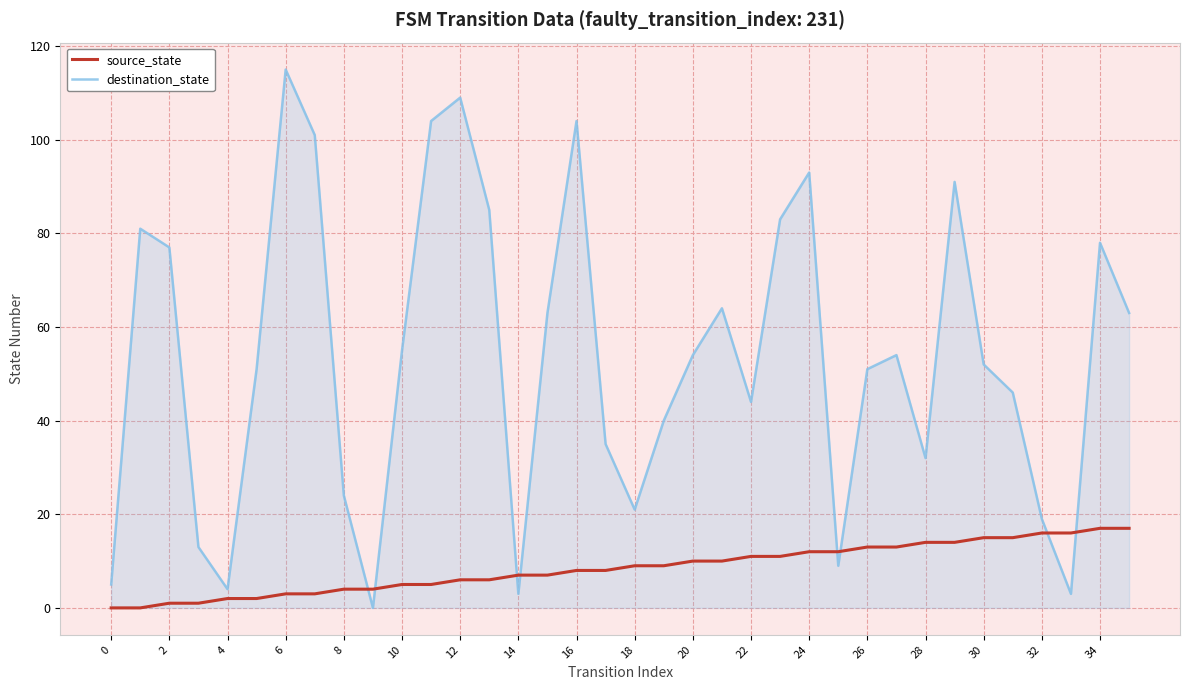

Which series has the widest spread of values?

destination_state